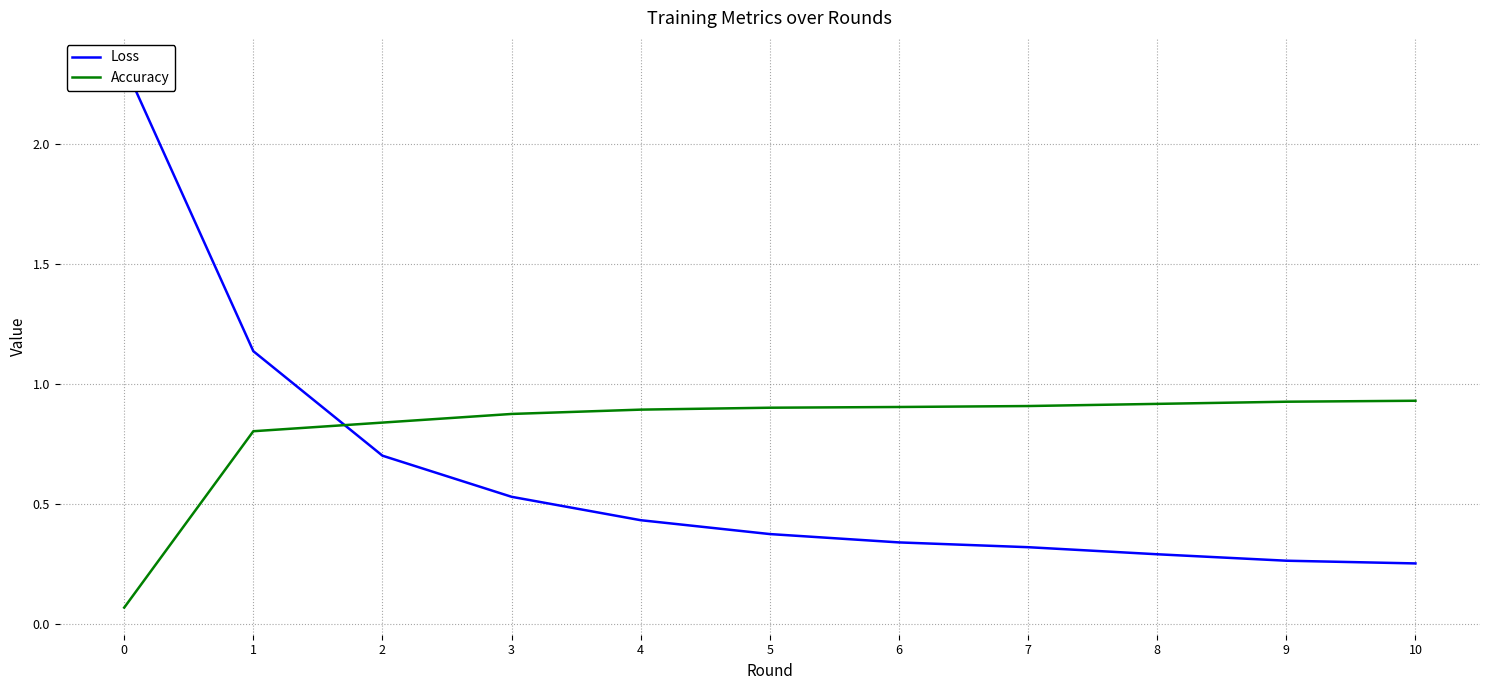

How many data points does each series have?

11